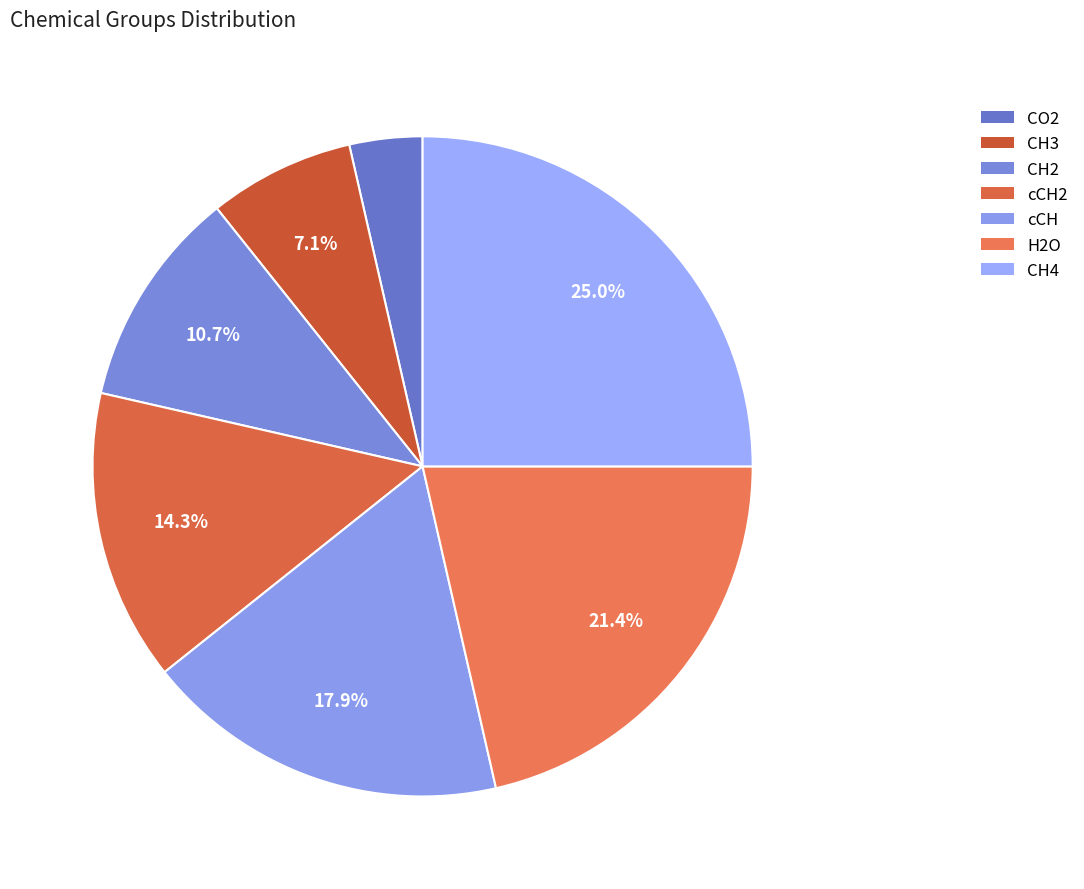

How many slices are in this pie chart?

7